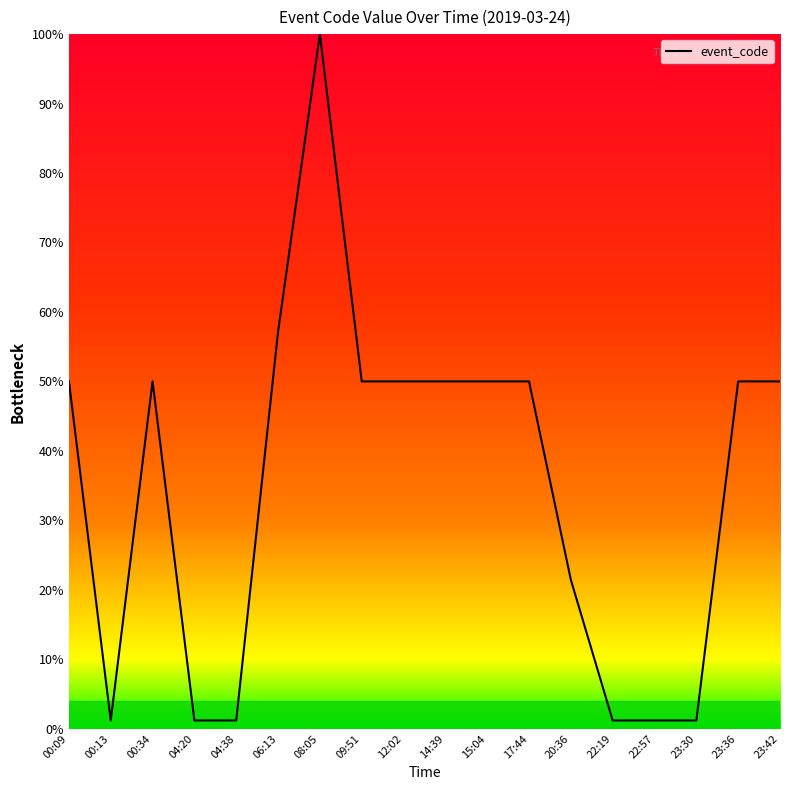

What is the difference between the maximum and minimum values?

98.8